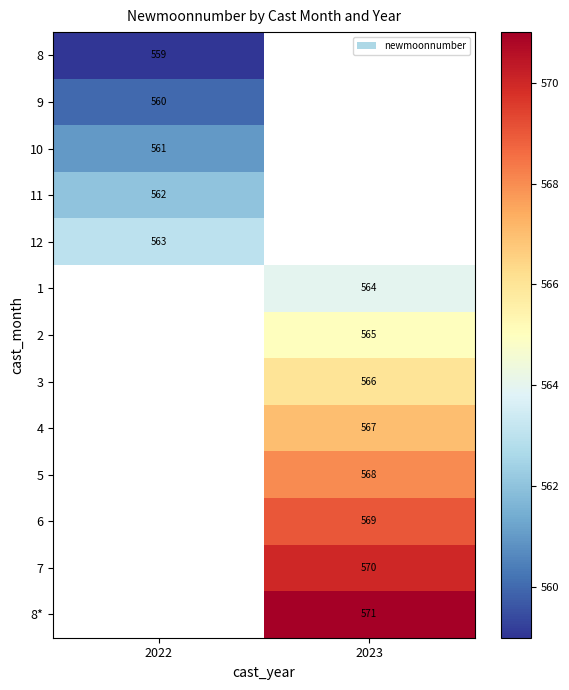

What is the maximum value shown in the chart?

571.0